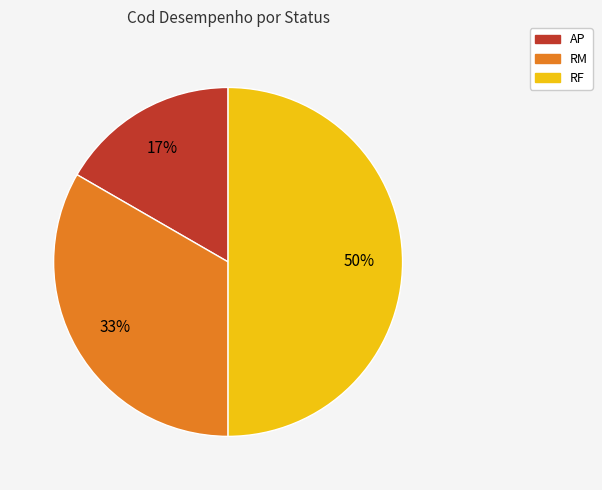

Rank the categories by value from highest to lowest.

RF, RM, AP